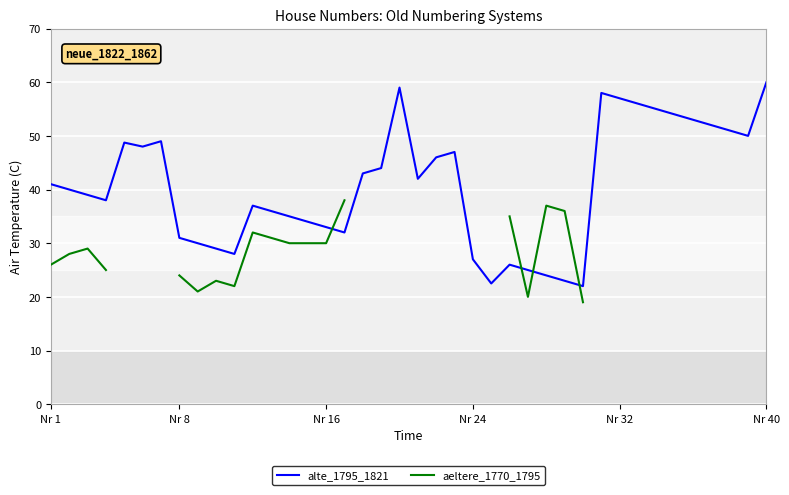

In aeltere_1770_1795, how many points are lower than both neighbors (excluding endpoints)?

3